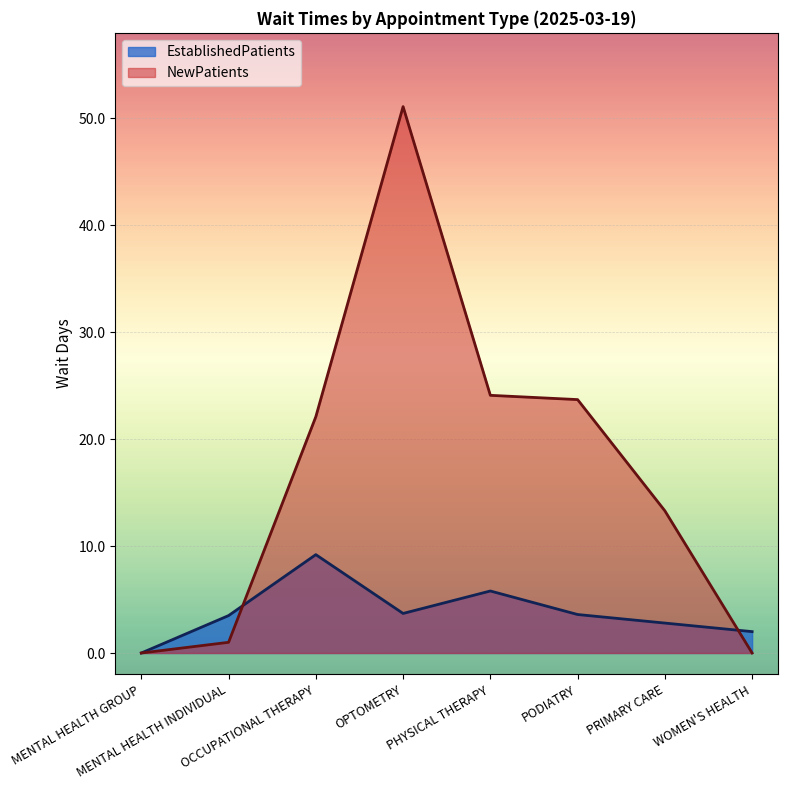

What position from the right is WOMEN'S HEALTH?

1